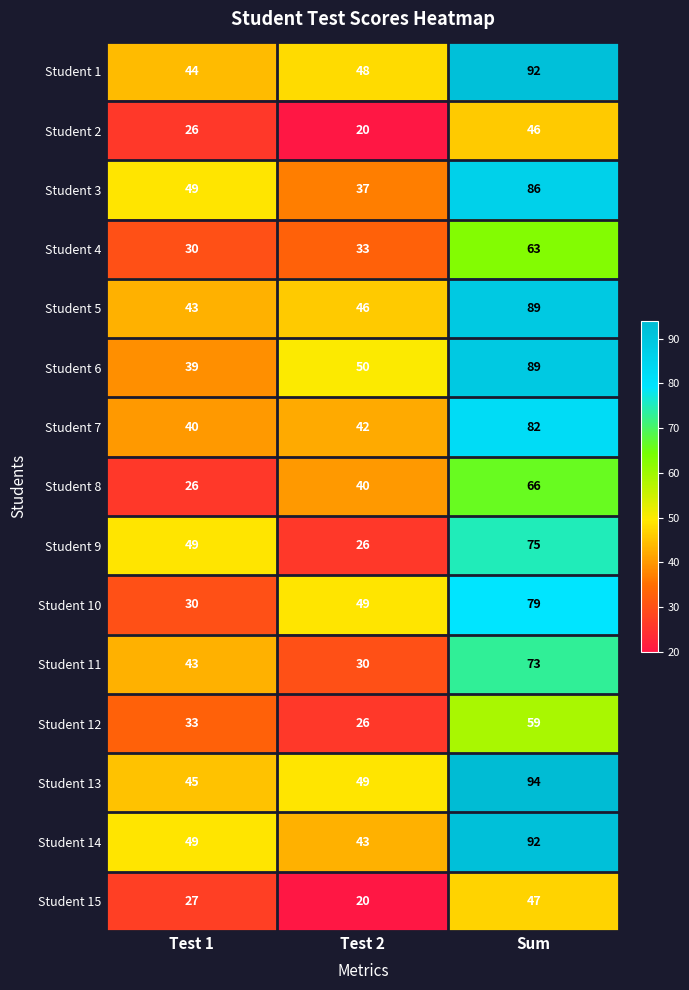

Where is Student 9 nearest to the value 50?

Test 1